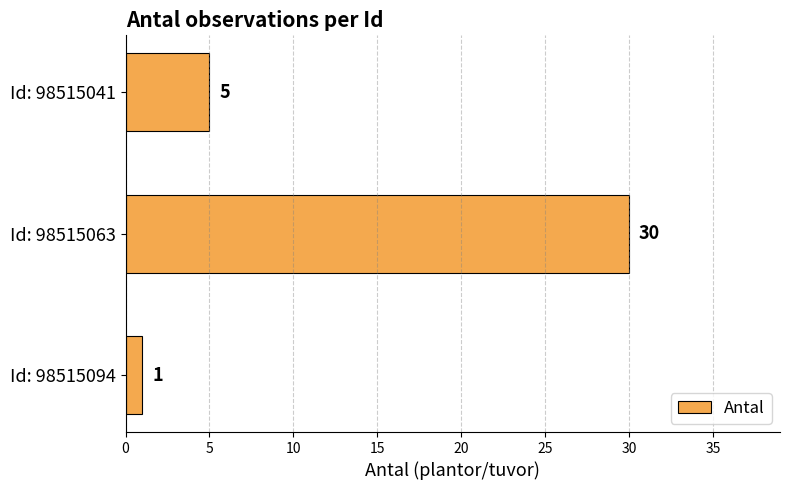

Reading bottom to top, list all the values displayed in this chart.

1	30	5